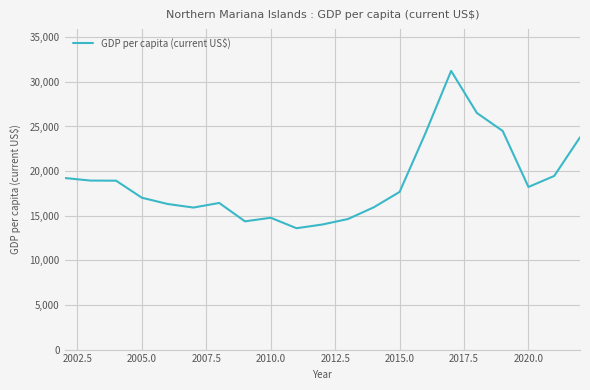

What is the difference between the second highest and second lowest values?

12495.8